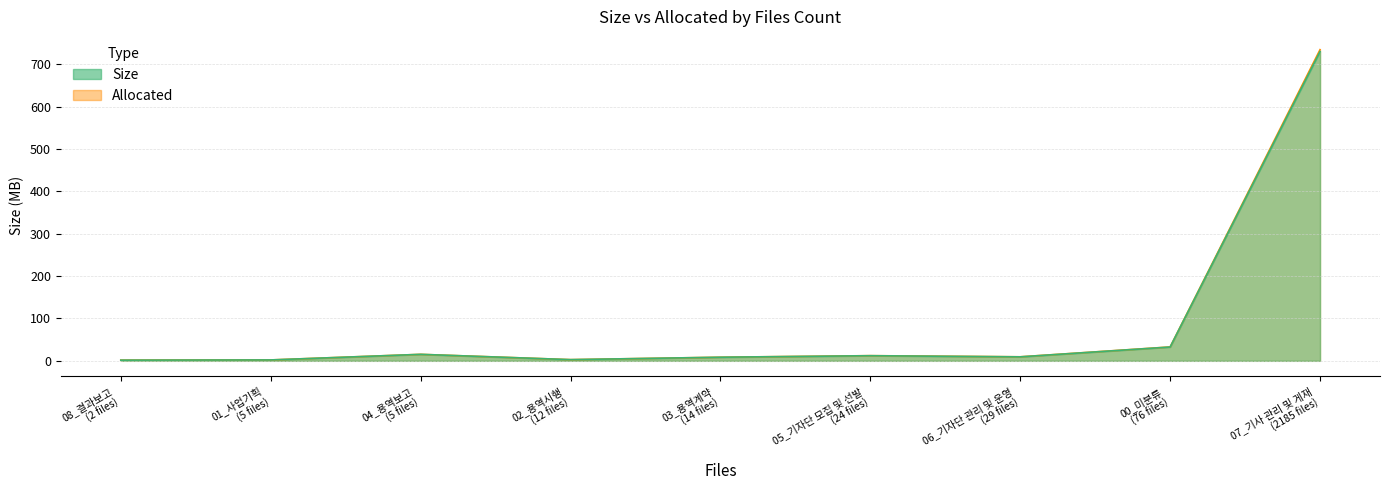

How many lines are shown in the chart?

2